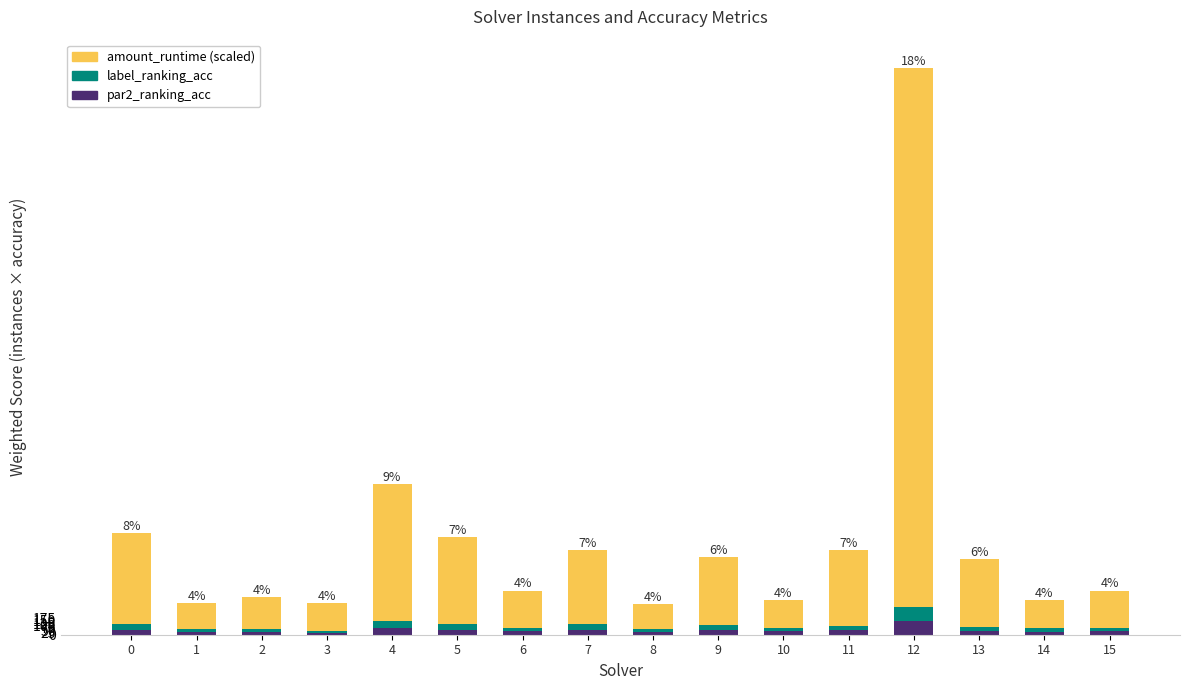

At which category is the sum across all series the highest?

12